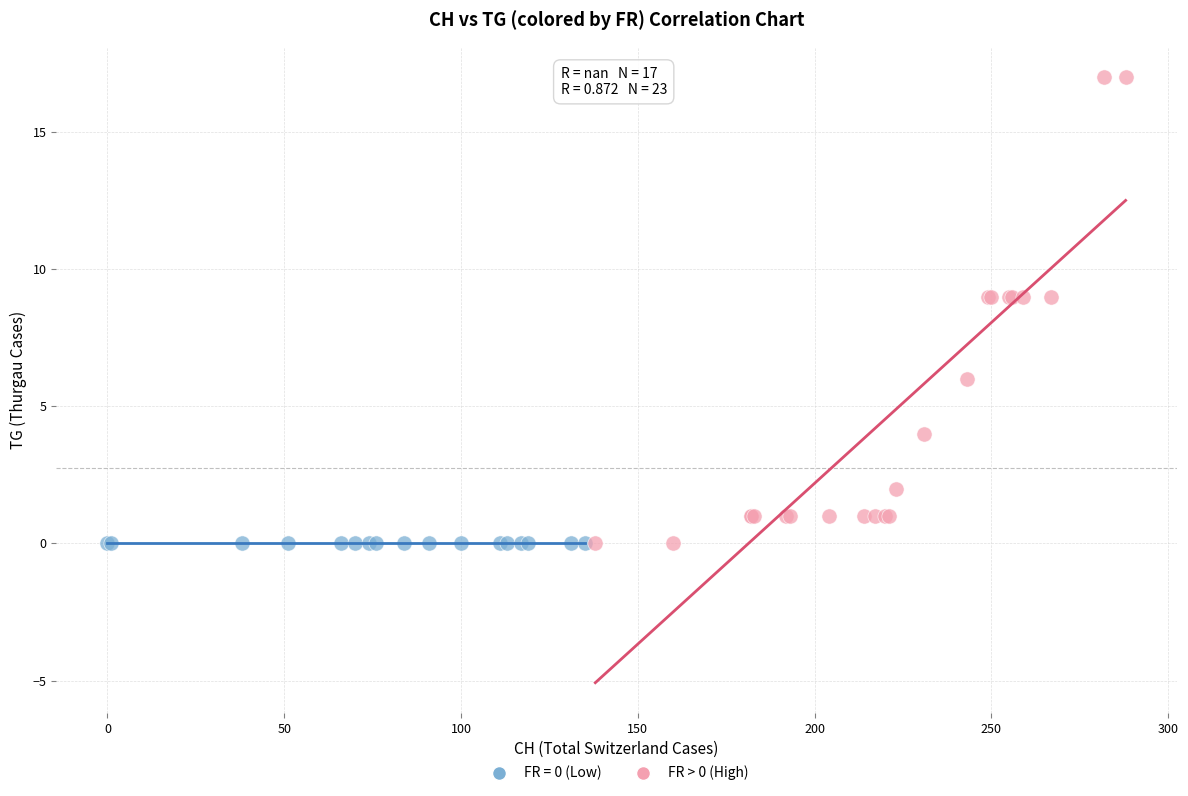

Which series contains the highest Y value?

FR > 0 (High)